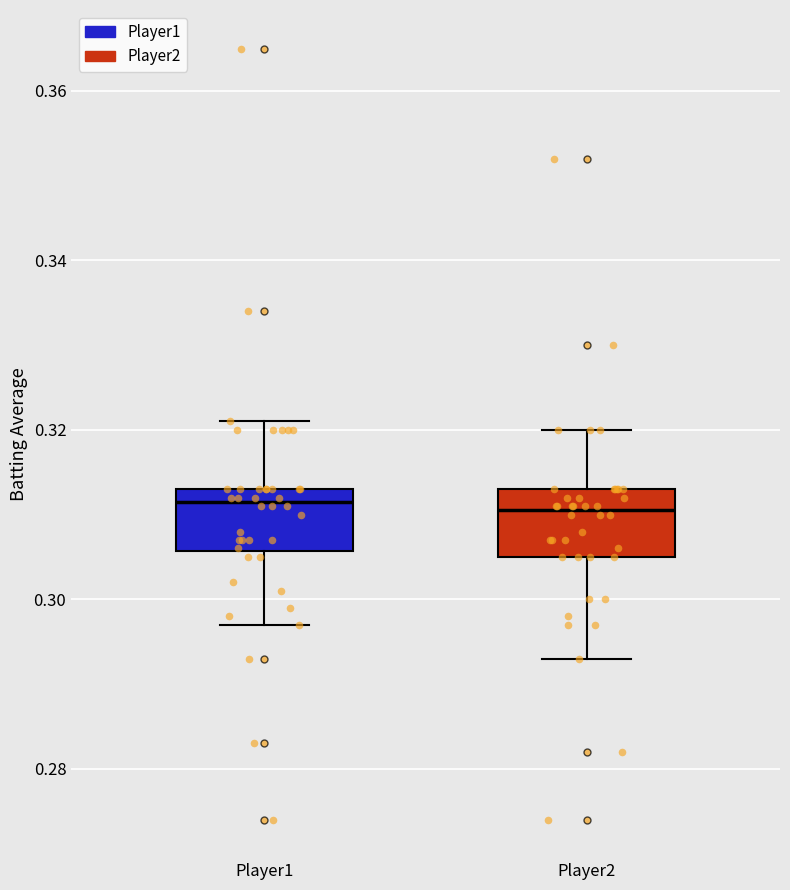

Where is the upper edge of the box for Player1 on the y-axis? The values are not printed on the chart, so give them approximately, as read against the axis.

0.314